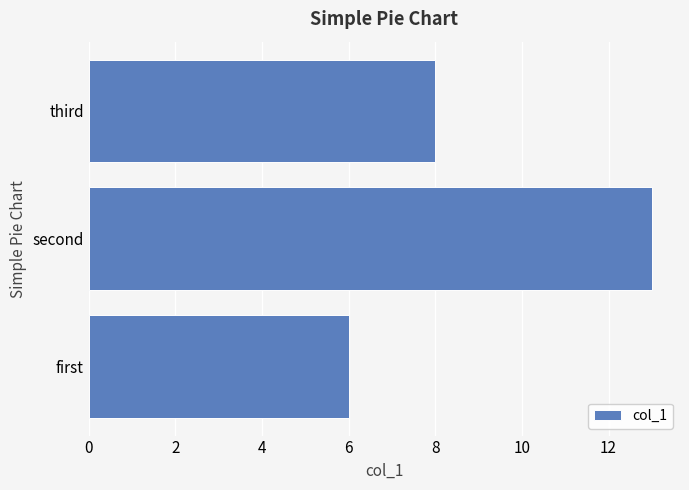

What is the greatest value displayed?

13